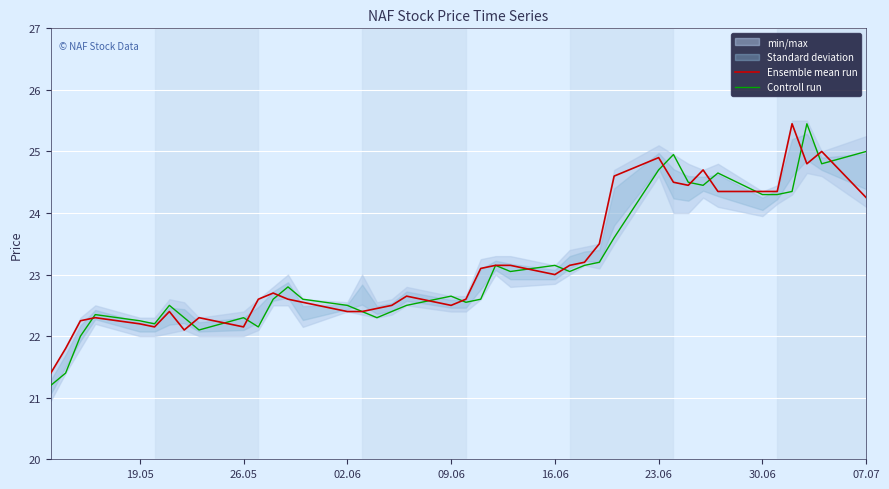

What is the difference between the maximum and minimum values in the Controll run series?

4.2